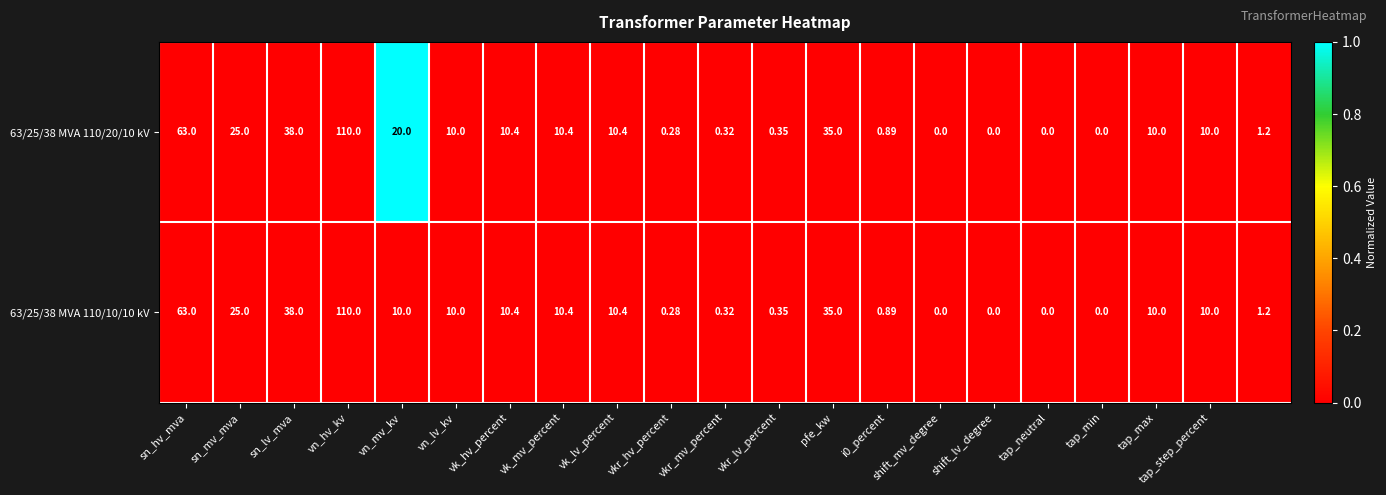

Count the number of data series in this chart.

2